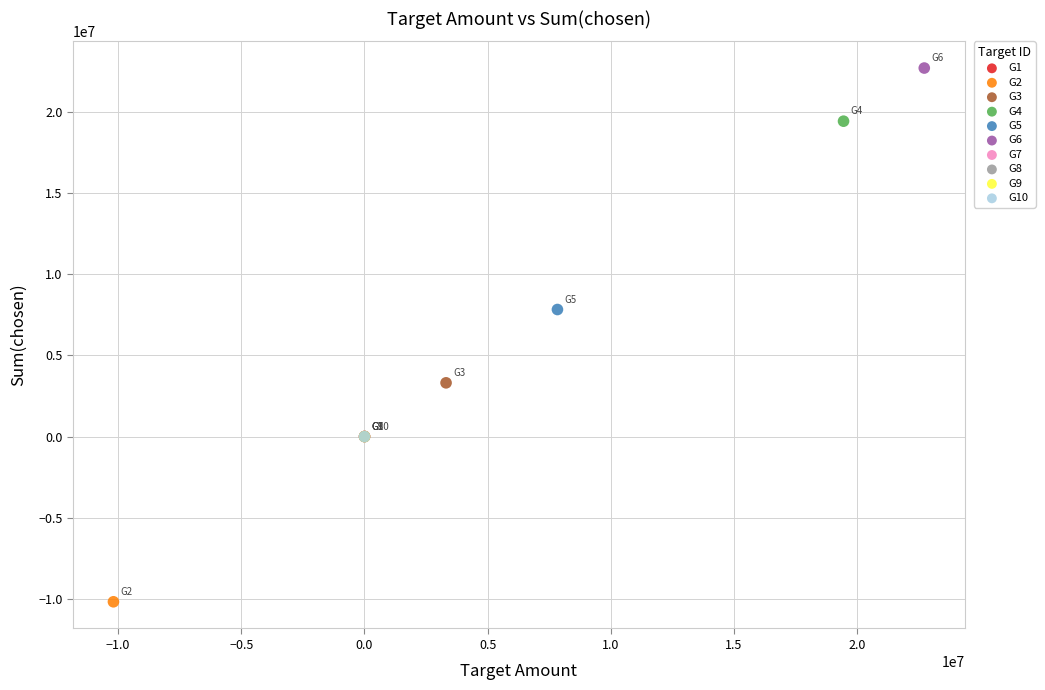

What are all the series names shown in the legend?

G1, G2, G3, G4, G5, G6, G7, G8, G9, G10